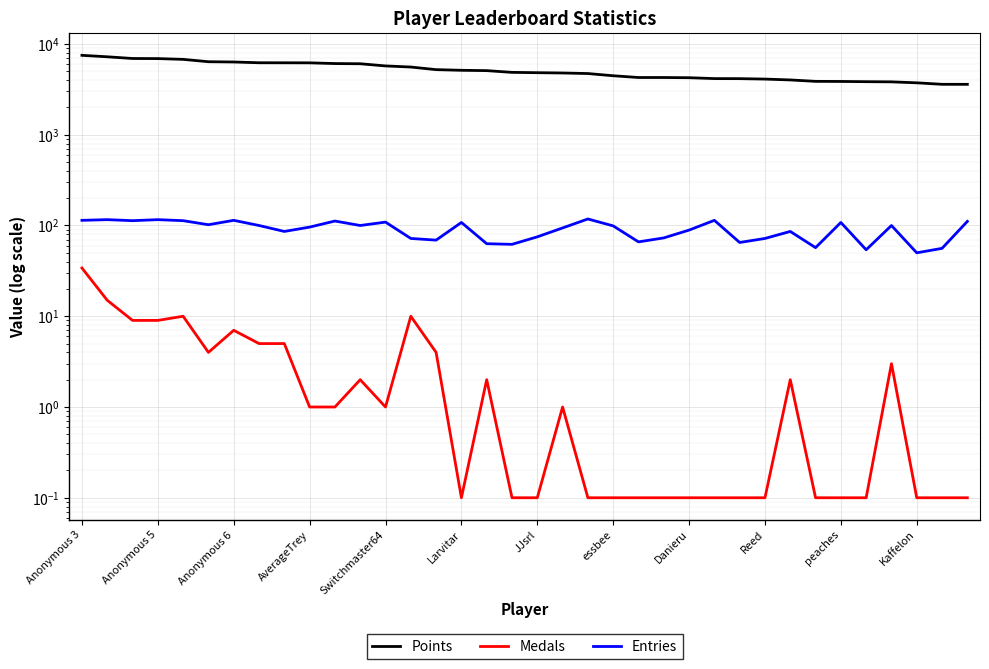

What are all the series names shown in the legend?

Points, Medals, Entries